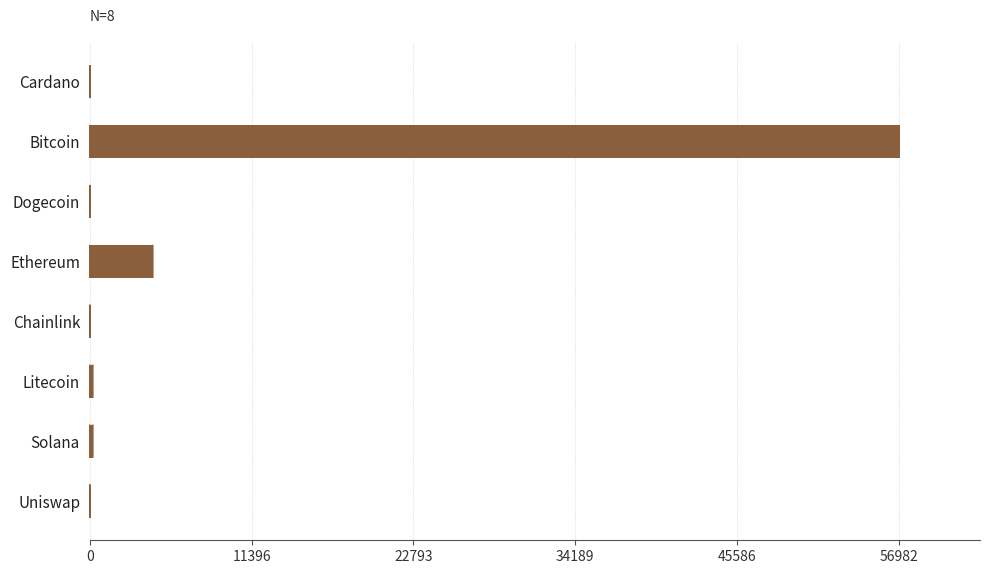

Which label corresponds to the largest value in the chart?

Bitcoin